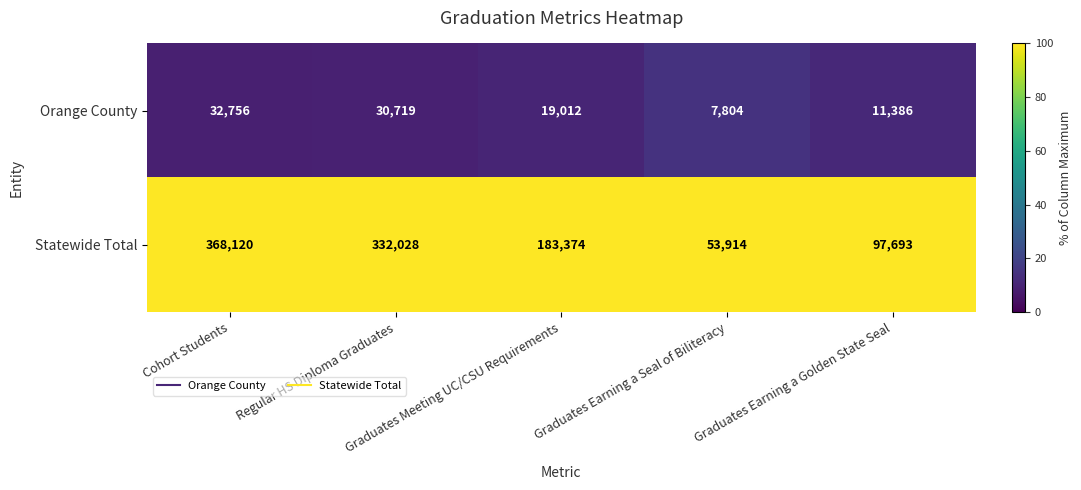

List the series in order of their peak value, highest first.

Statewide Total, Orange County